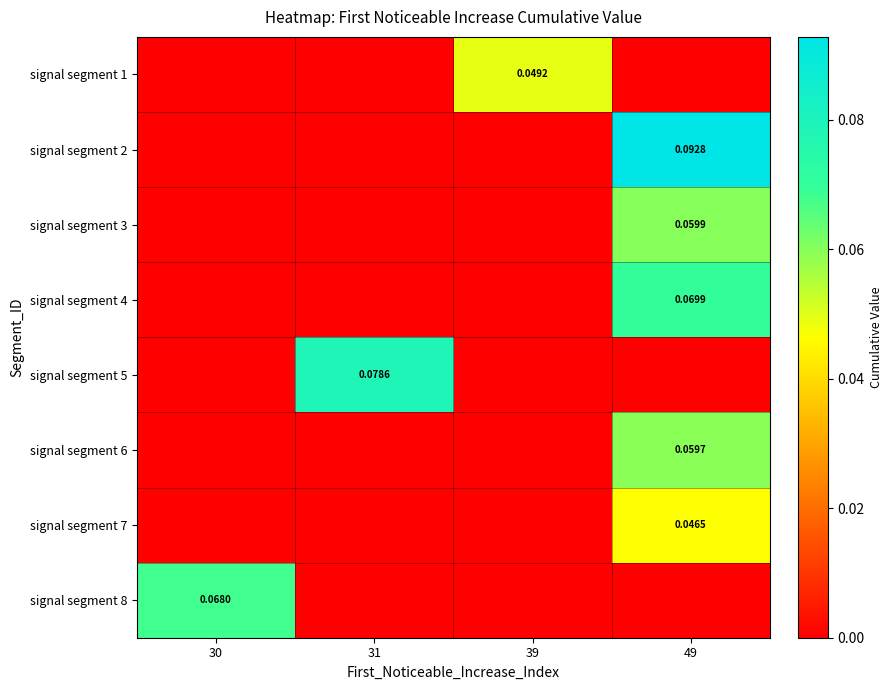

How many series are shown in this chart?

8